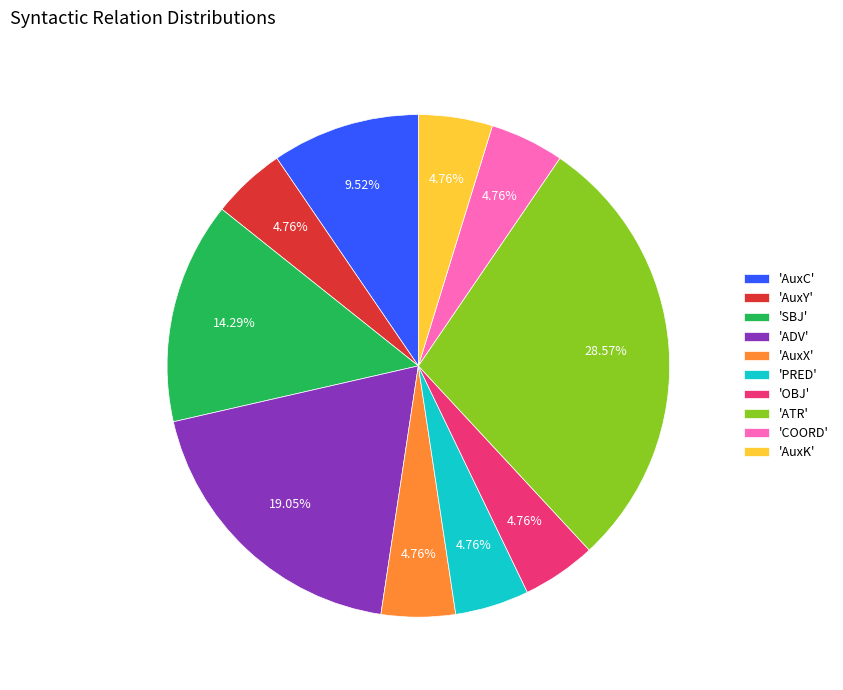

Which category has the biggest portion of the pie?

'ATR'